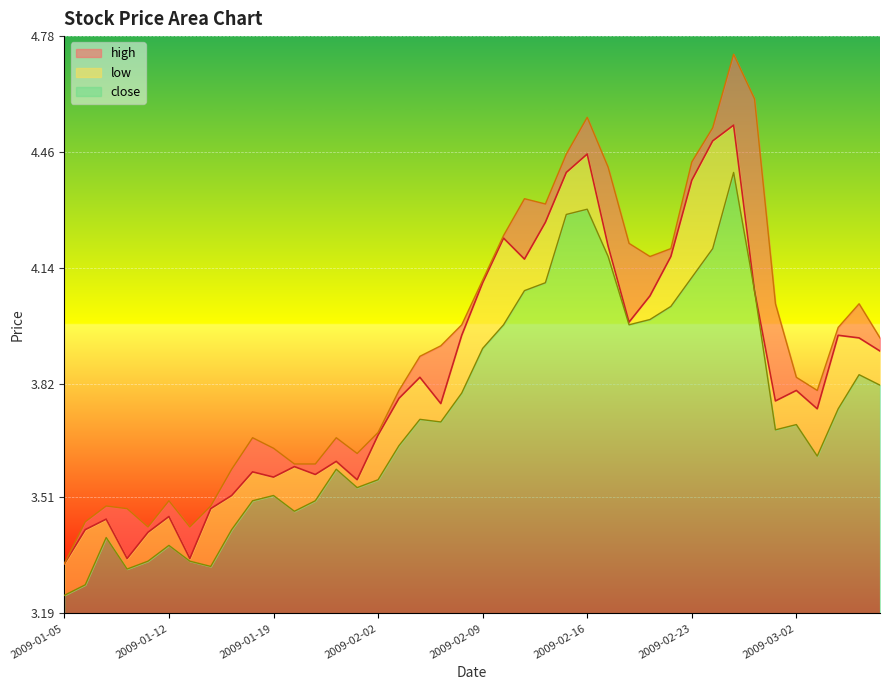

List the labels in order of low value, largest first.

2009-02-25, 2009-02-16, 2009-02-13, 2009-02-24, 2009-02-17, 2009-02-23, 2009-02-12, 2009-02-11, 2009-02-26, 2009-02-20, 2009-02-19, 2009-02-10, 2009-02-18, 2009-02-09, 2009-03-05, 2009-03-06, 2009-02-06, 2009-03-04, 2009-02-04, 2009-02-05, 2009-03-02, 2009-02-27, 2009-02-03, 2009-03-03, 2009-01-22, 2009-02-02, 2009-01-23, 2009-01-19, 2009-01-16, 2009-01-21, 2009-01-20, 2009-01-15, 2009-01-07, 2009-01-12, 2009-01-09, 2009-01-13, 2009-01-14, 2009-01-08, 2009-01-06, 2009-01-05